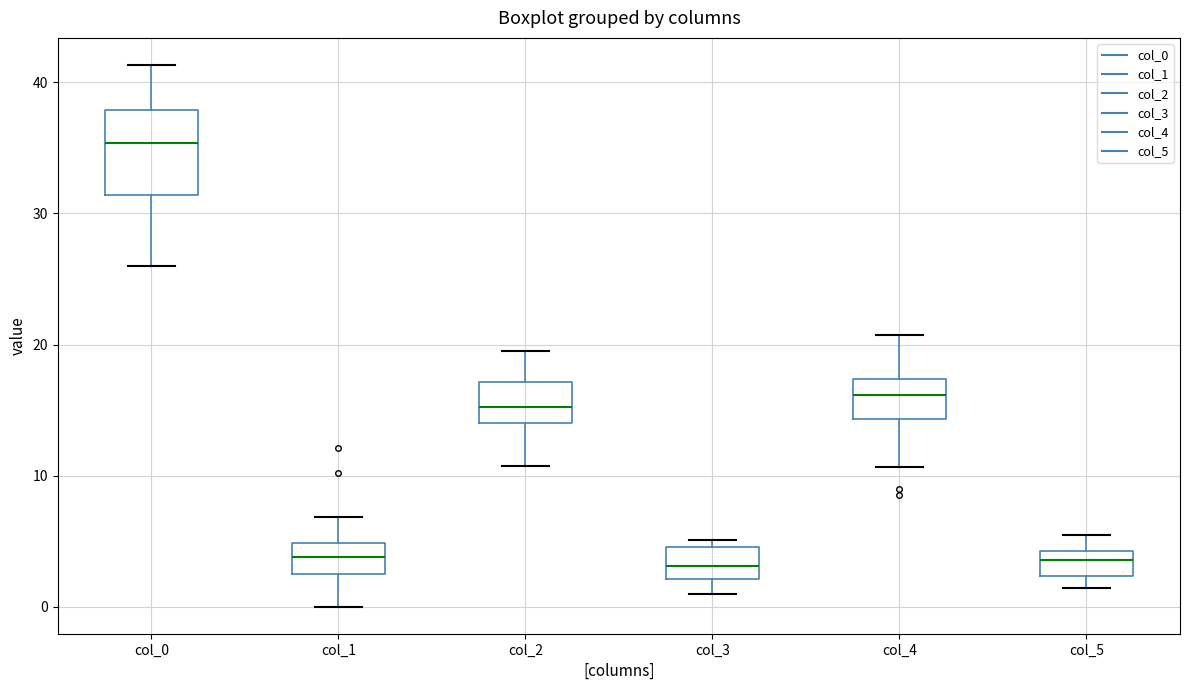

Which box is the tallest, from its lower edge to its upper edge?

col_0